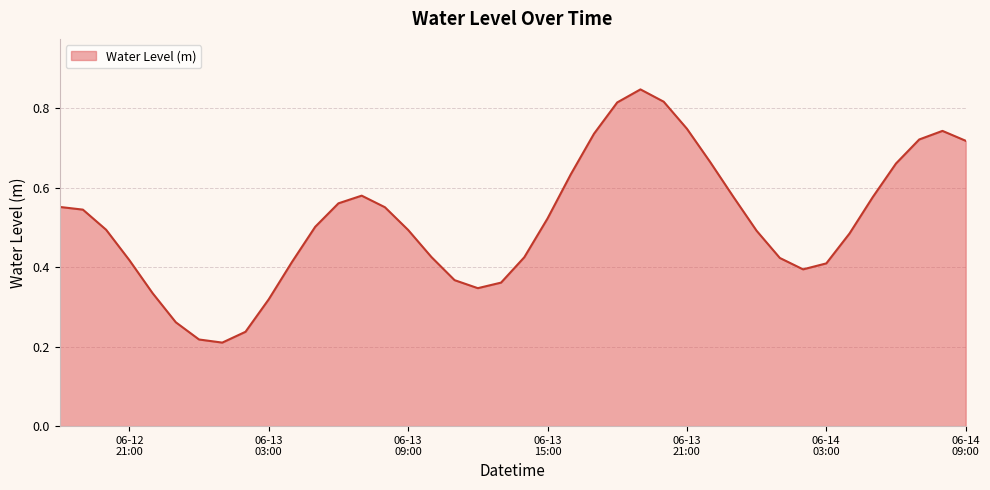

What is the maximum value shown in the chart?

0.8